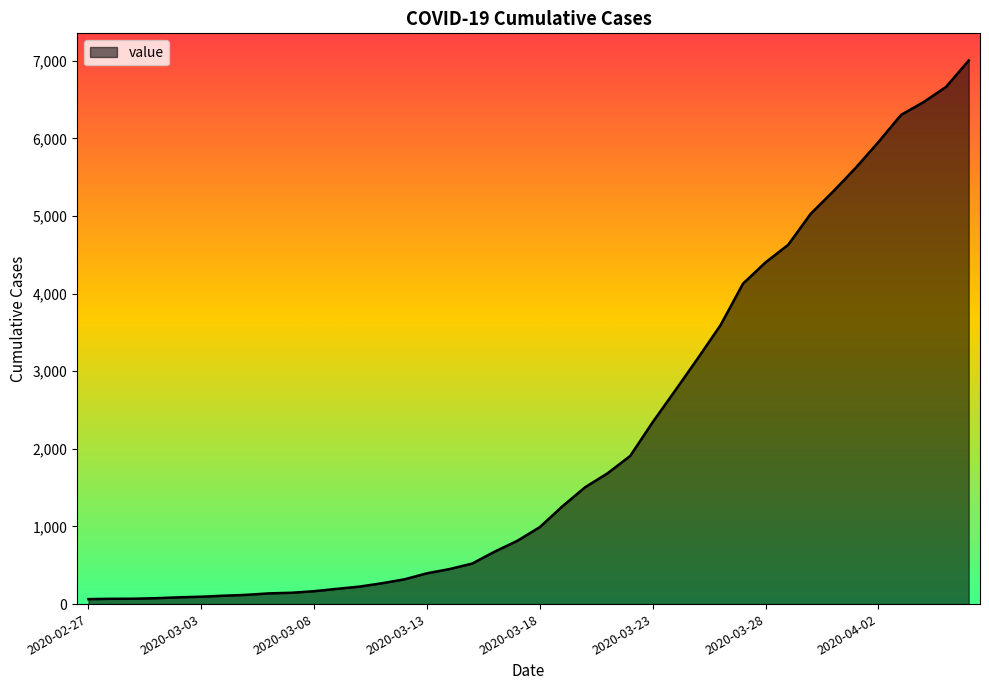

What is the greatest value displayed?

7002